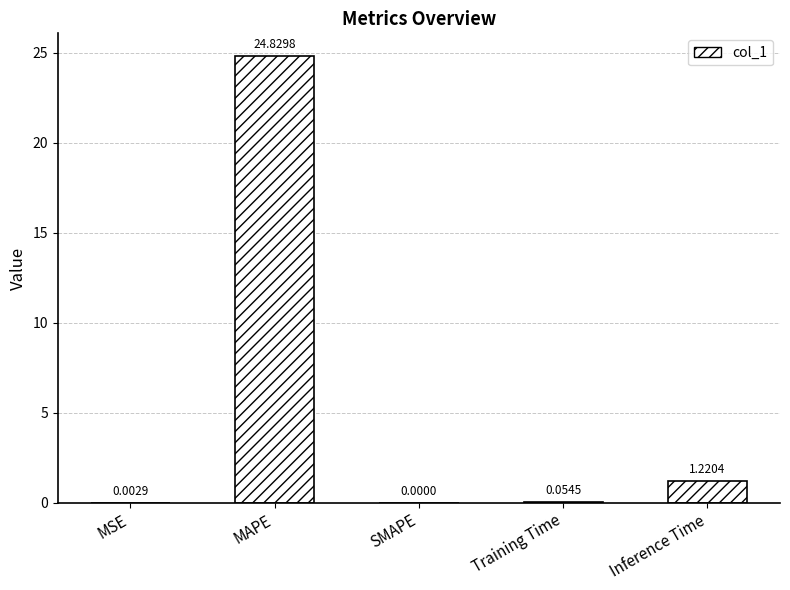

Count the number of data series in this chart.

1